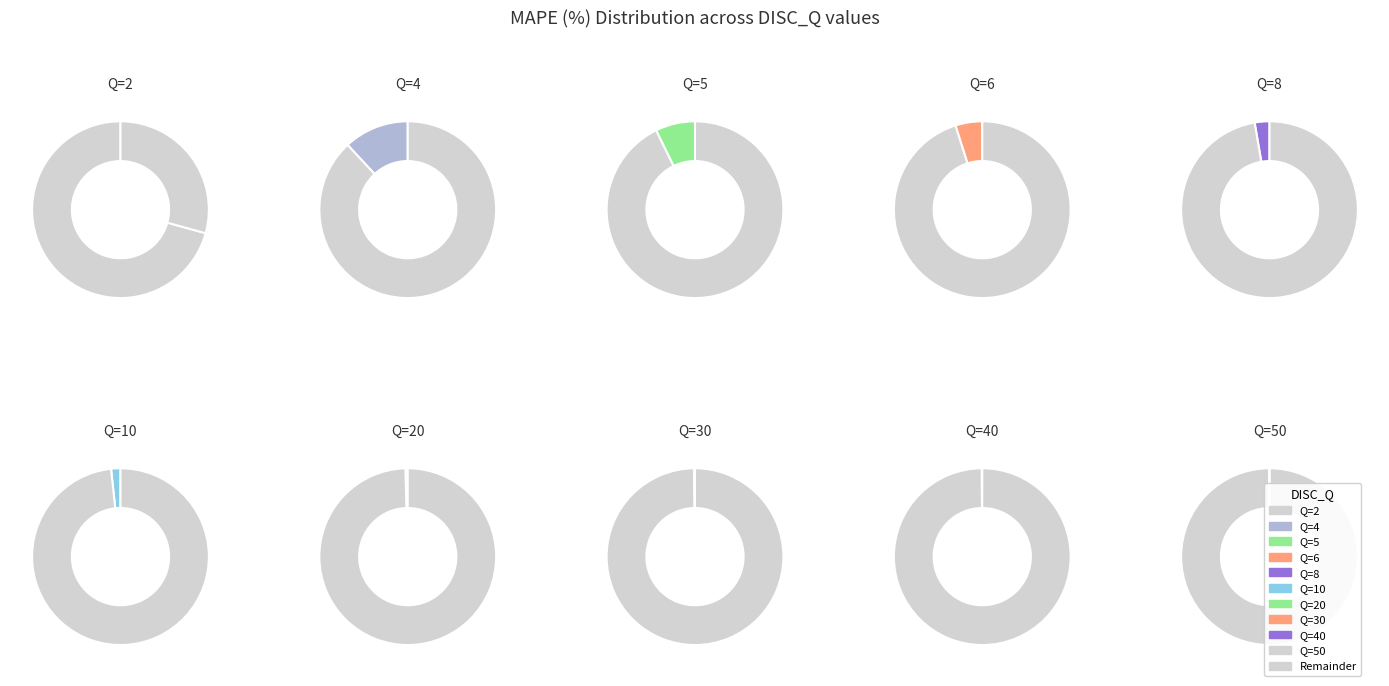

How many slices are in this pie chart?

10